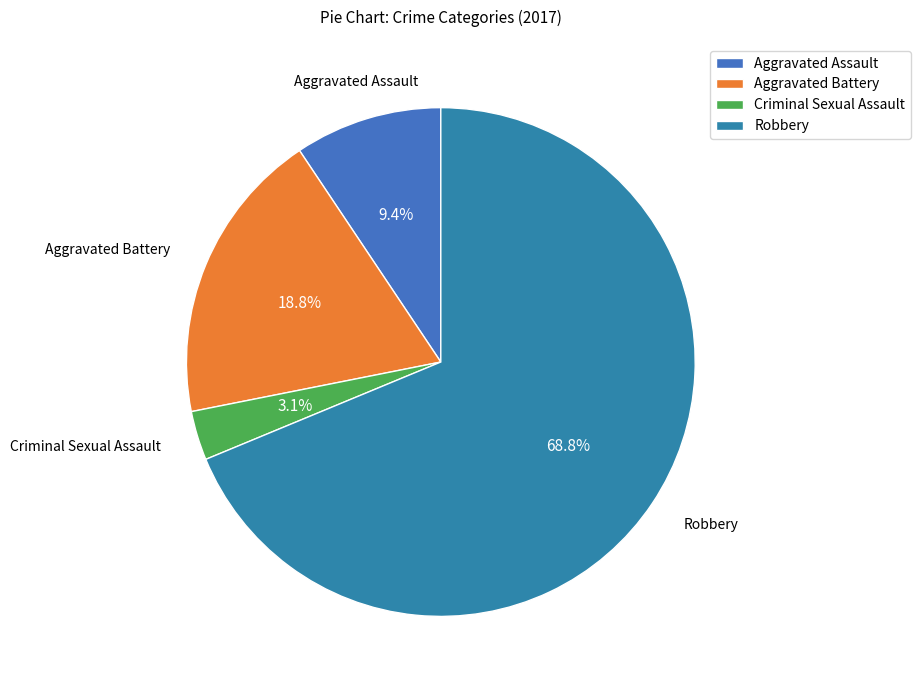

The Aggravated Assault slice represents 9% of the pie. True or false?

True